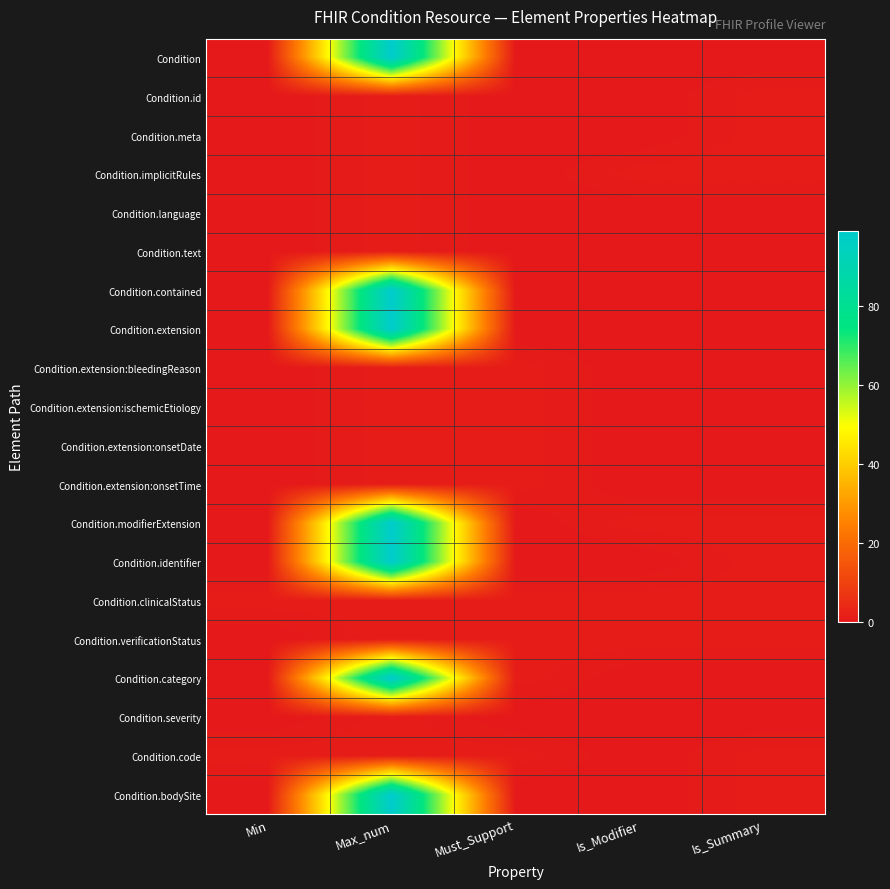

Between Must_Support and Is_Modifier, which is larger?

Must_Support